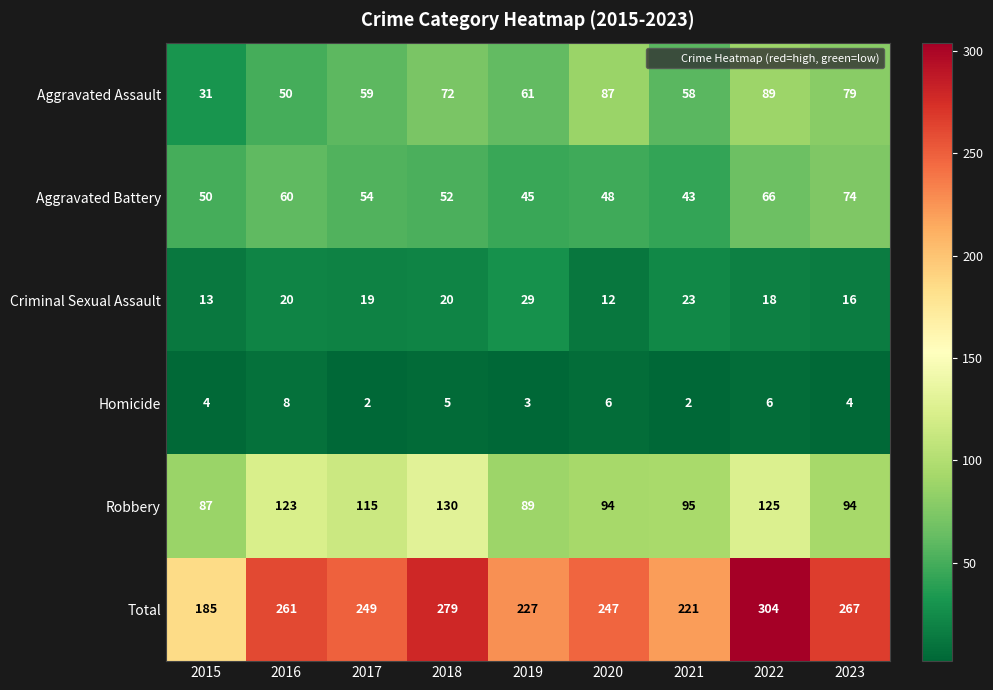

How many series are shown in this chart?

6